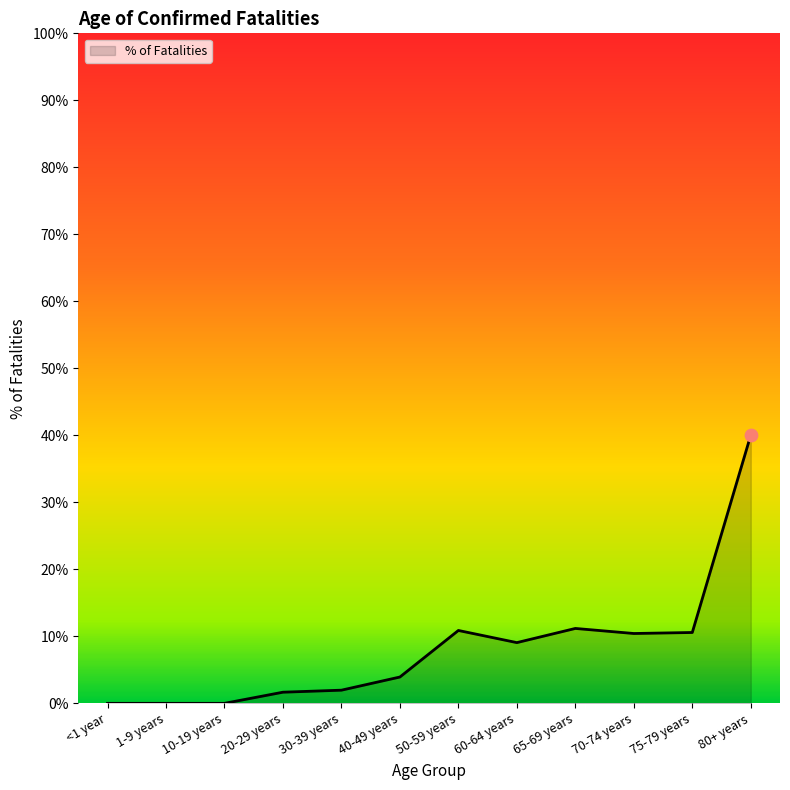

Which has a higher value, 70-74 years or <1 year?

70-74 years